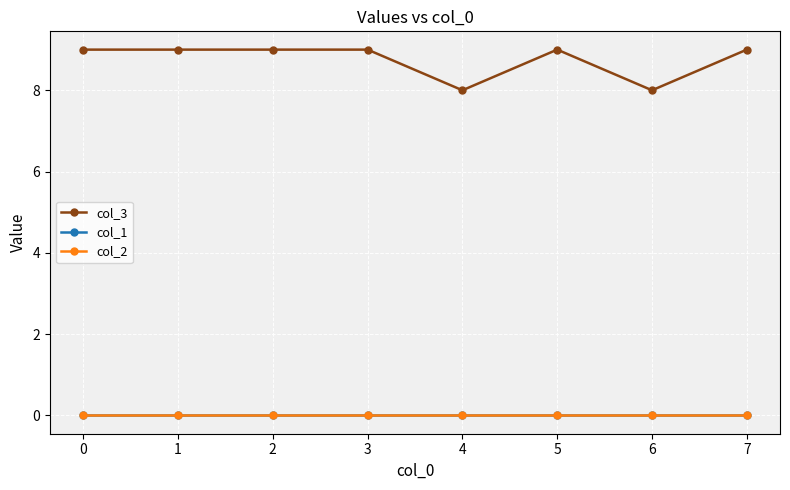

Which series has the largest range (max minus min)?

col_3